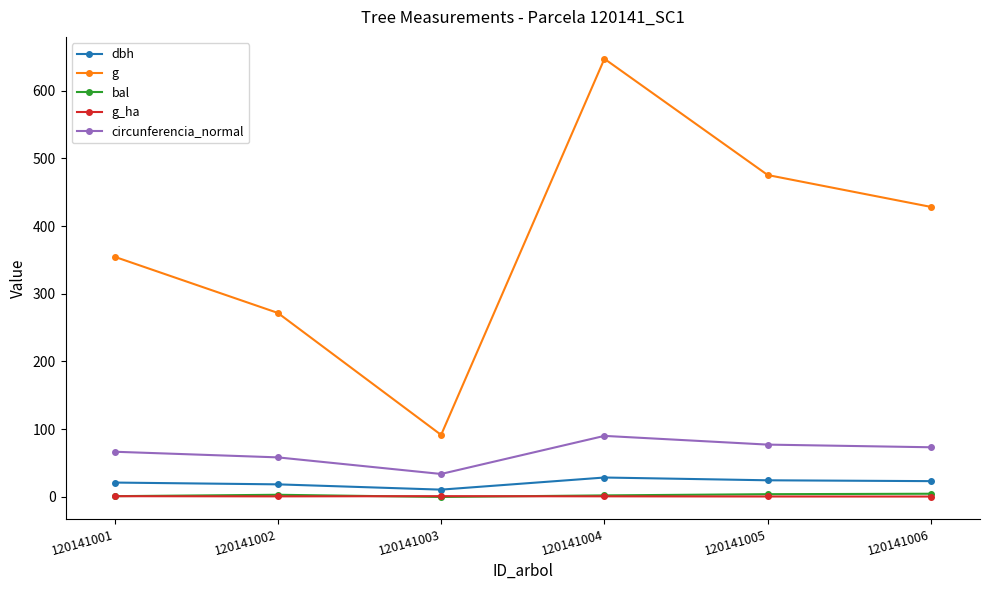

Does the chart display data point markers on the line(s)?

Yes